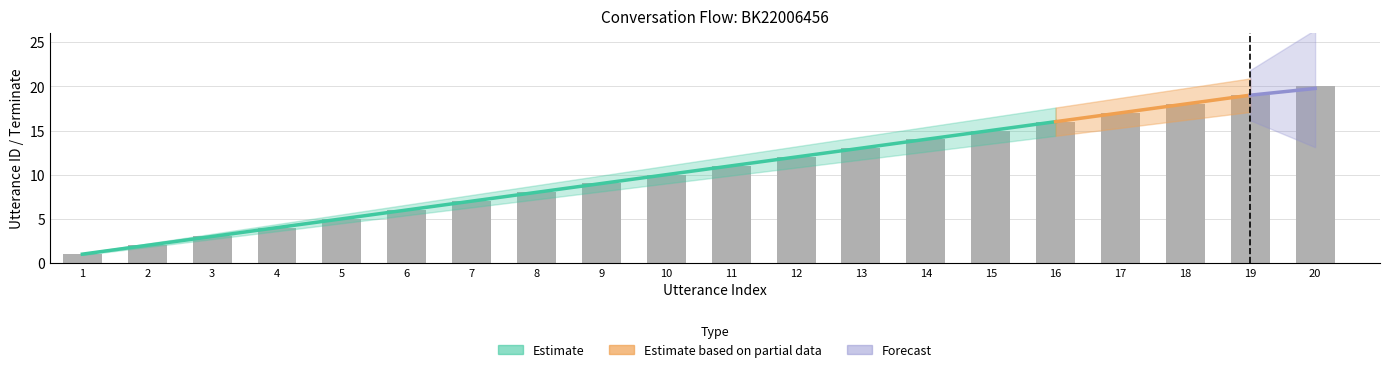

Which category has the lowest value across all series?

1